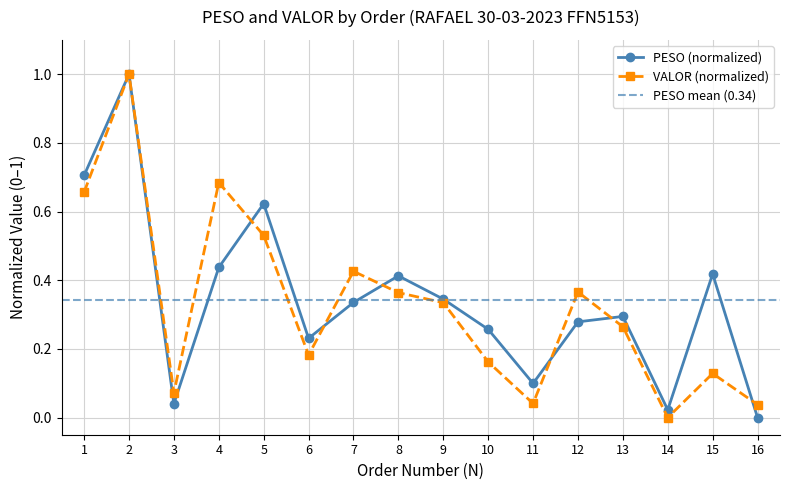

True or false: PESO and VALOR intersect in this chart.

True